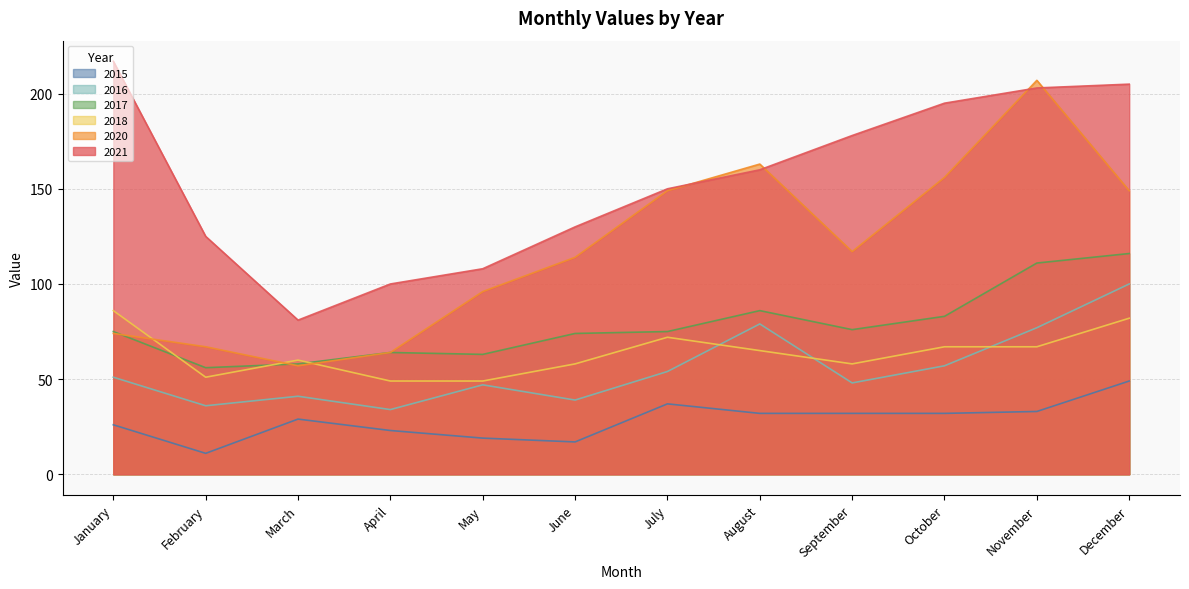

Is it true that 2020 equals 96 at May?

True